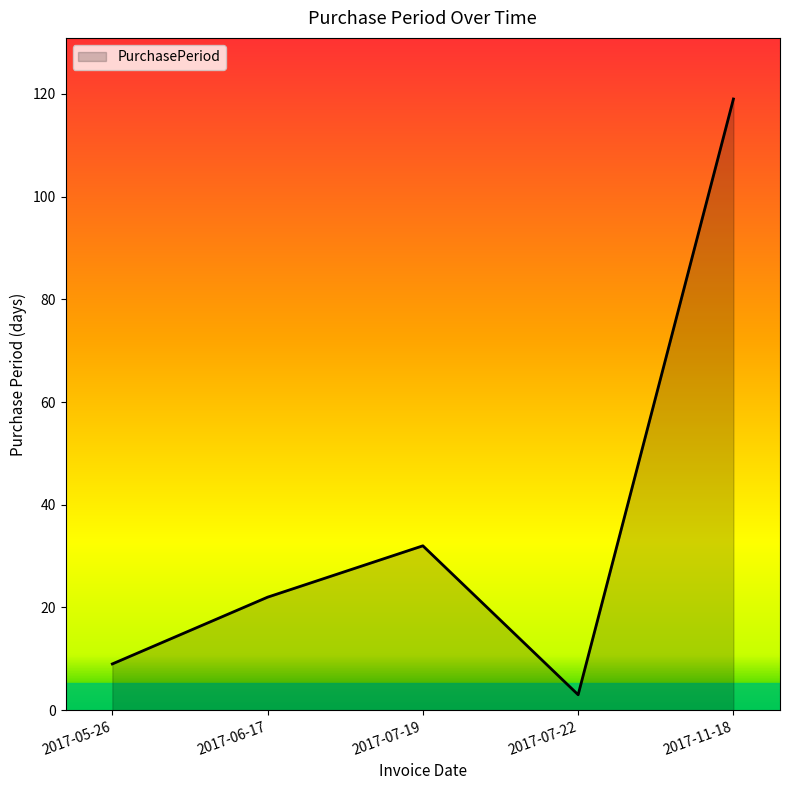

What is the ratio of the value at 2017-11-18 to the value at 2017-06-17?

5.4